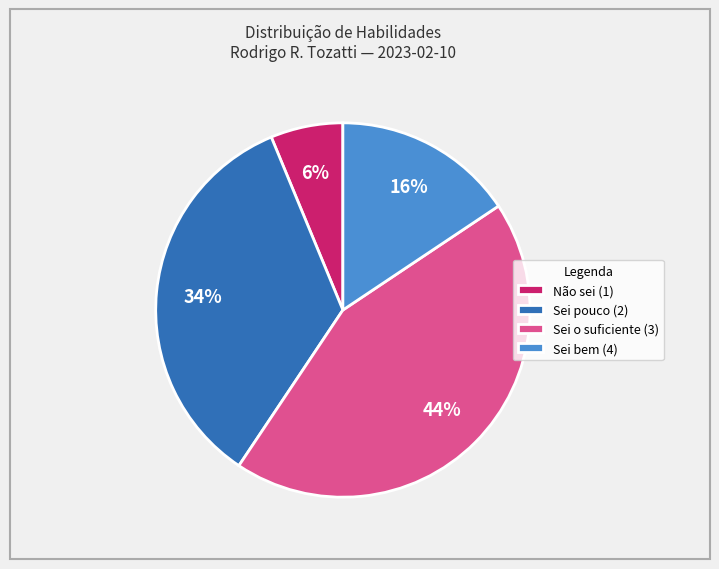

True or false: Sei o suficiente (3) accounts for 44% of the total.

True